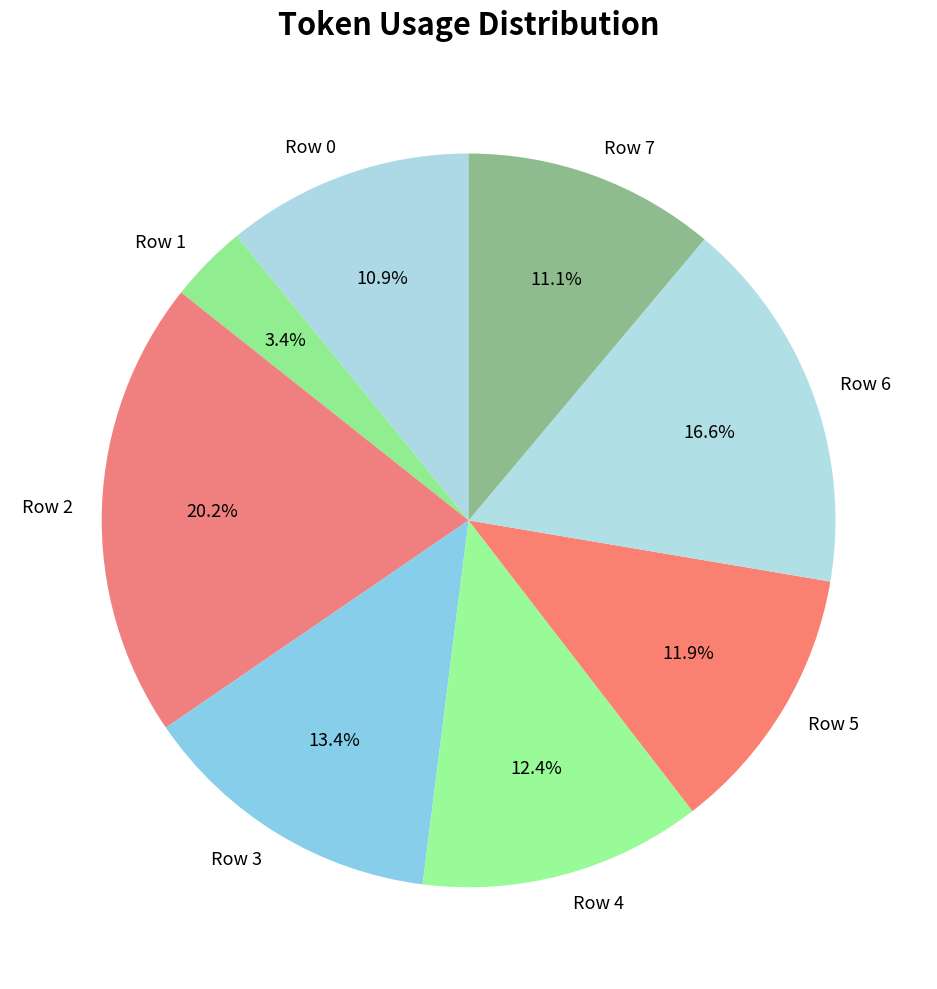

Is the sum of Row 5 and Row 3 greater than half?

No